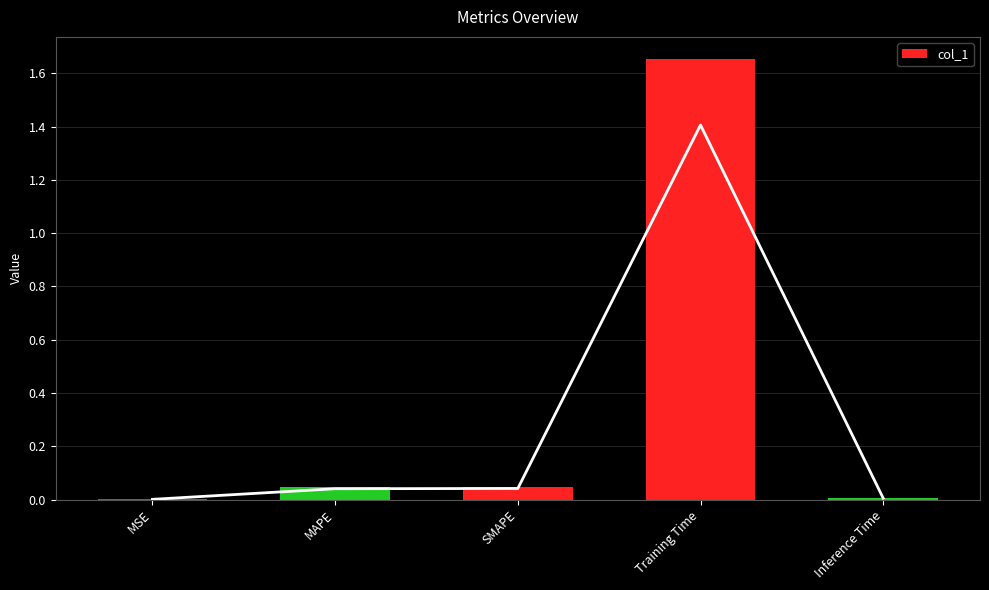

How many bars are there in total?

5